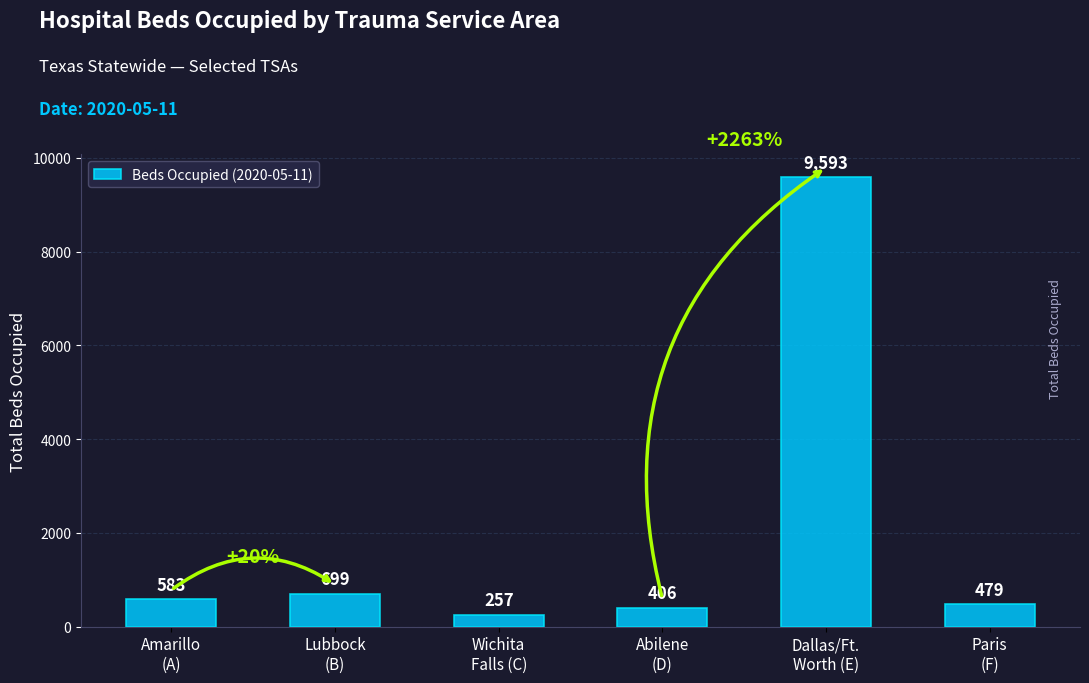

What is the approximate value at Lubbock
(B), to the nearest 100?

700